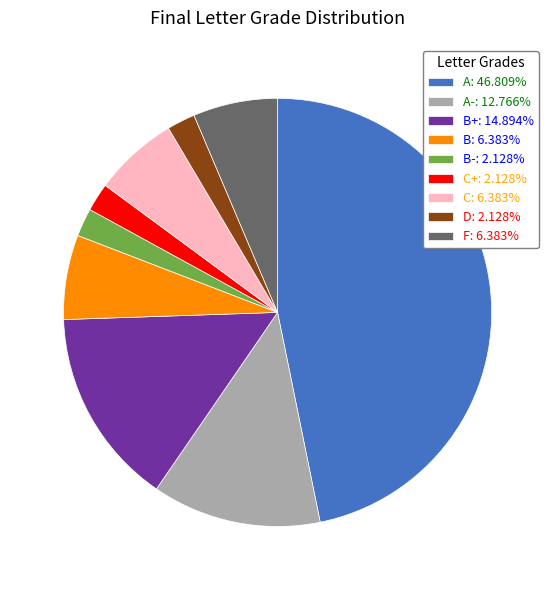

Approximately how many times larger is the value at C: 6.383% compared to B: 6.383%?

1.0